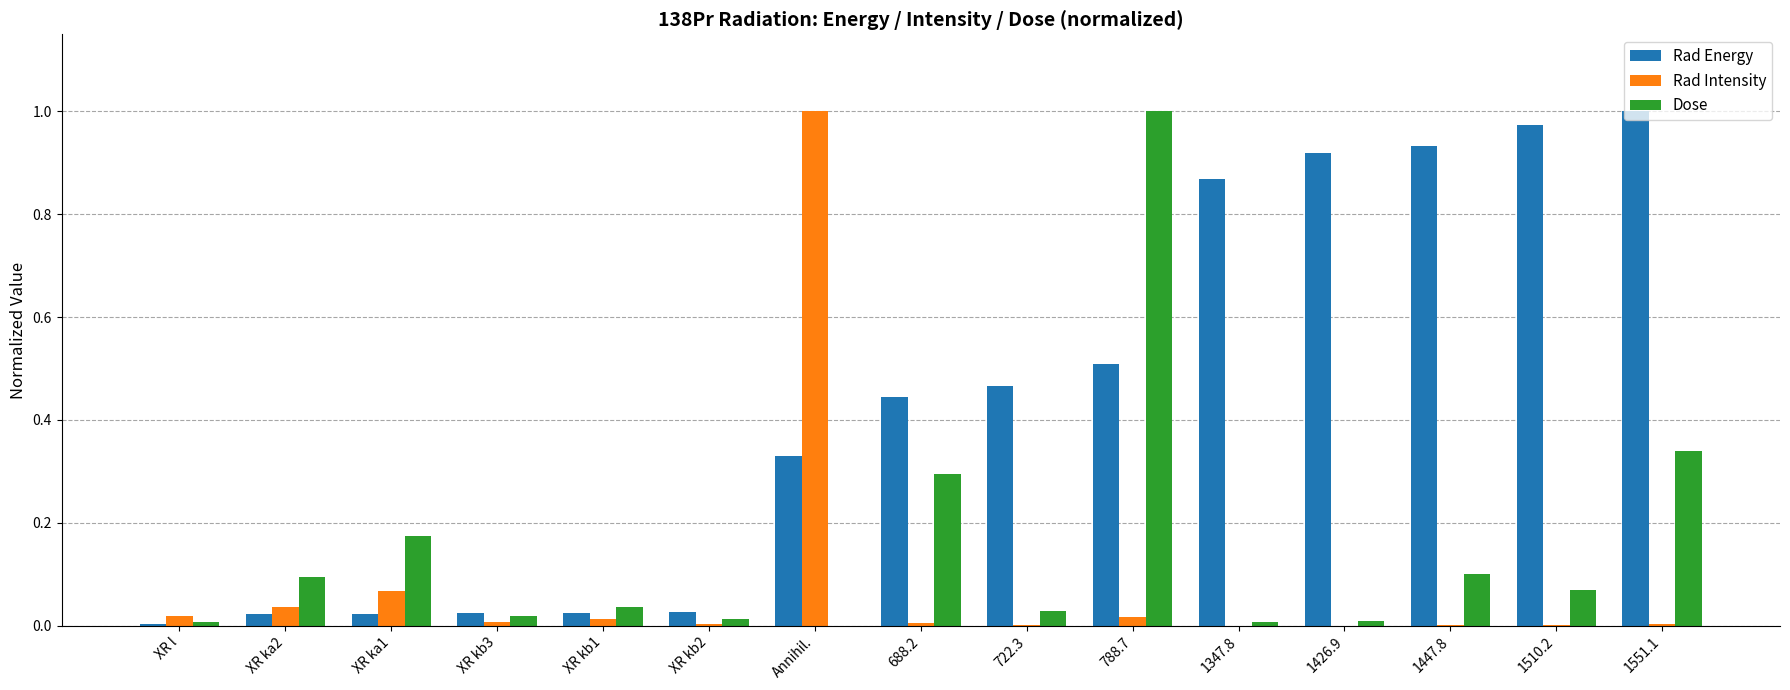

Which series changed the most between 688.2 and 1426.9?

Rad Energy